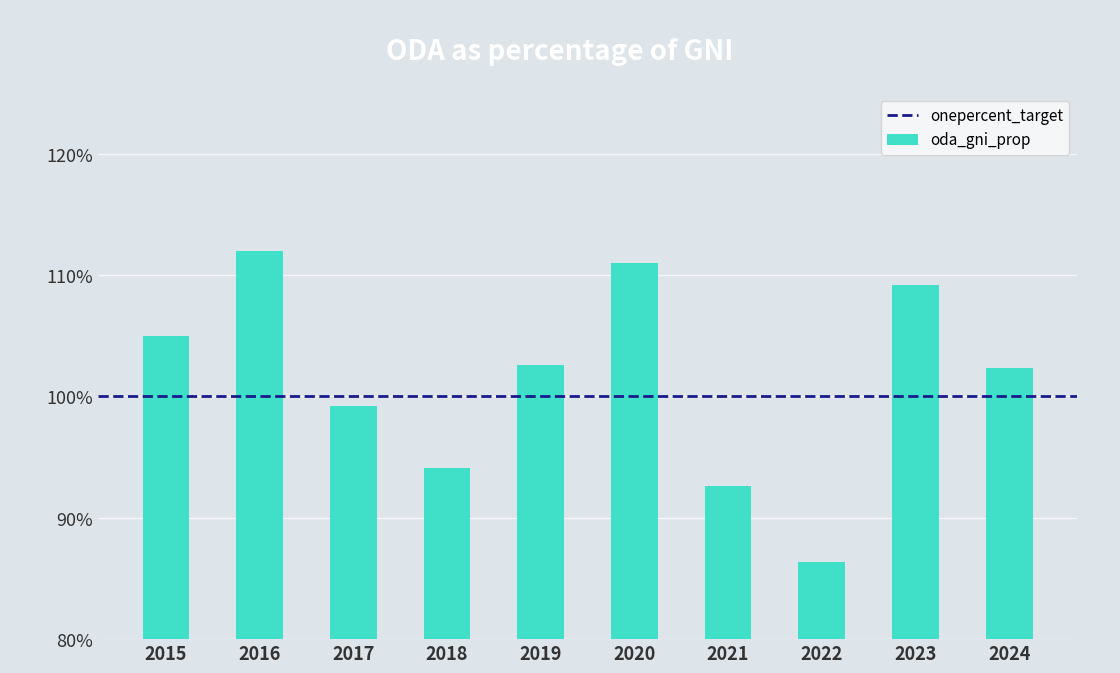

List the labels in order of value, smallest first.

2022, 2021, 2018, 2017, 2024, 2019, 2015, 2023, 2020, 2016